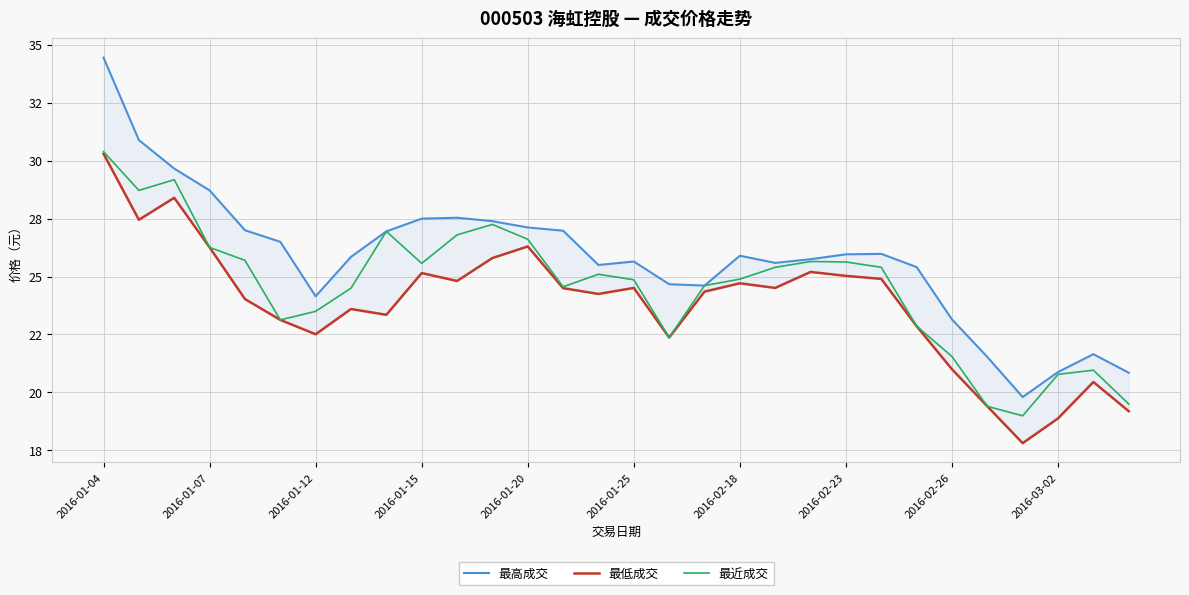

What is the difference between the 最低成交 values at 24 and 16?

1.4